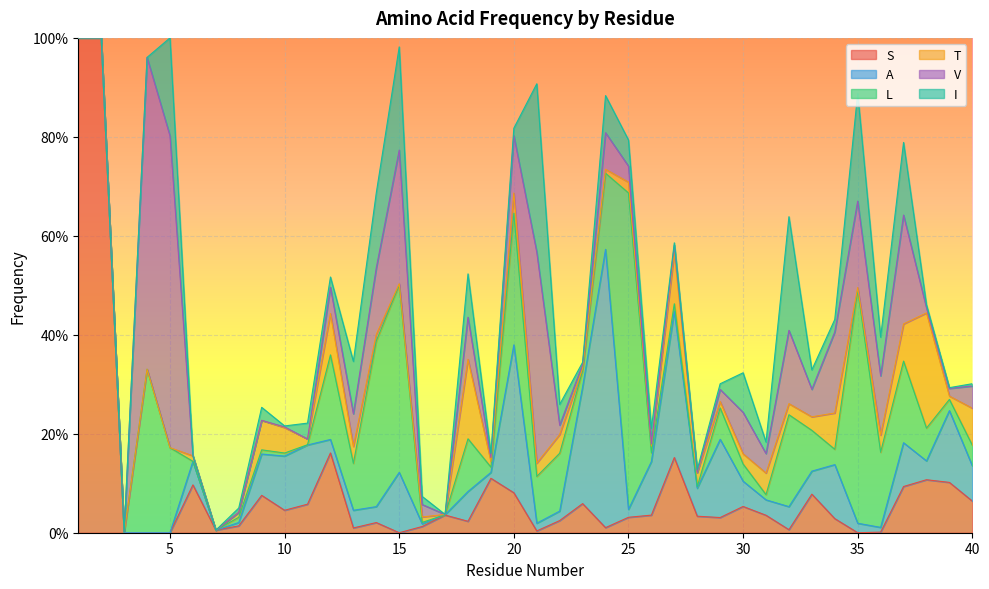

In V, how many points are lower than both neighbors (excluding endpoints)?

10